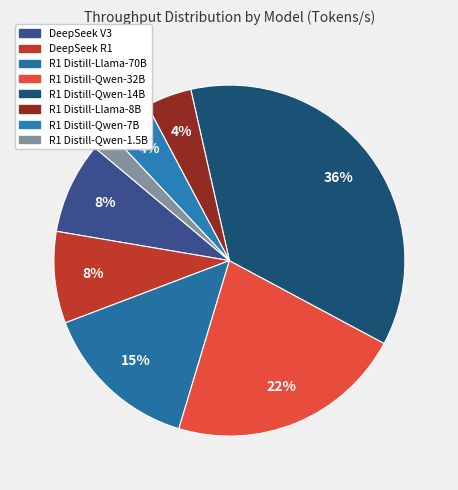

Does any single category account for the majority?

No